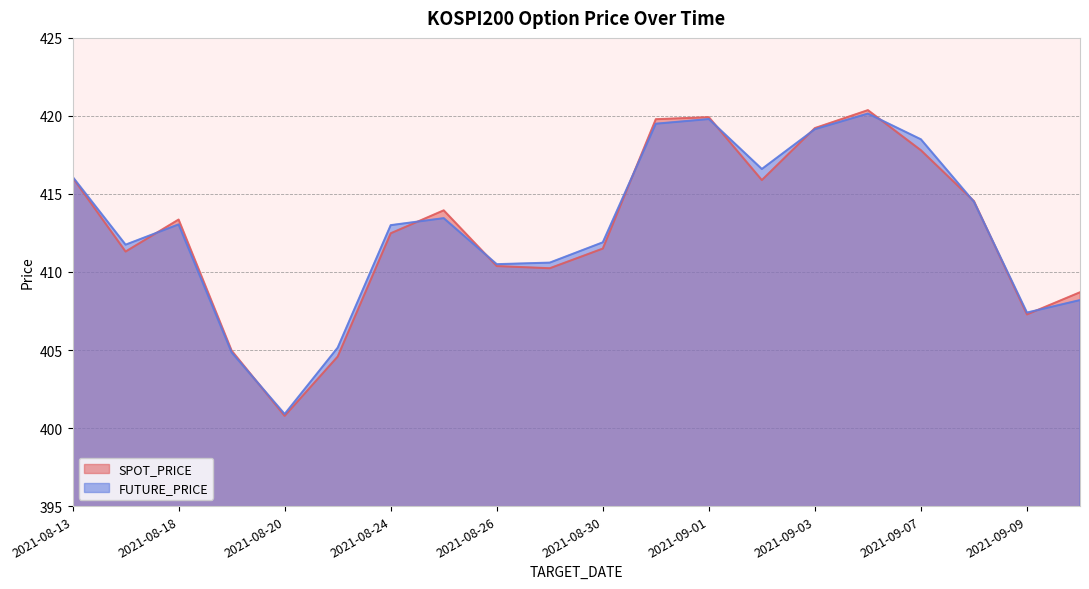

What position from the right is 2021-08-19?

17